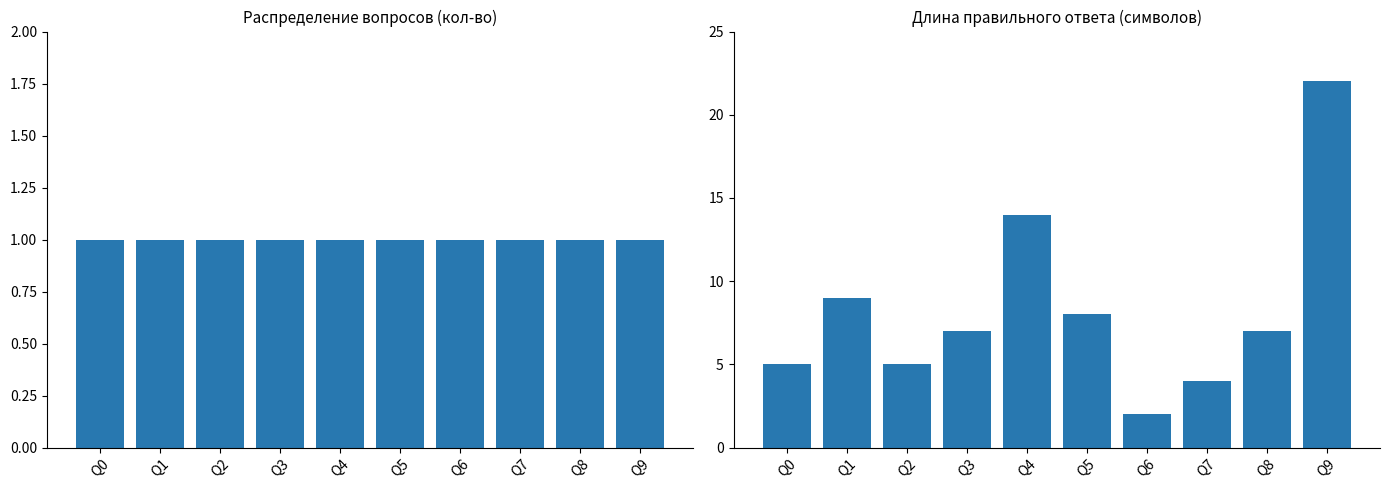

How many data points in answer length are less than 7?

4